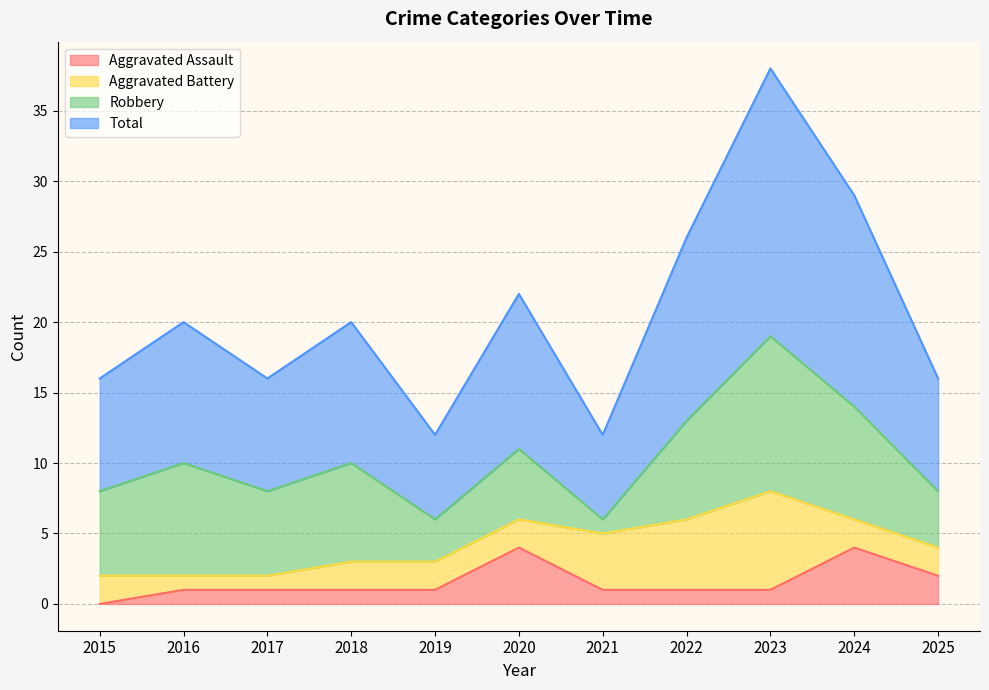

At which category is the sum across all series the highest?

2023